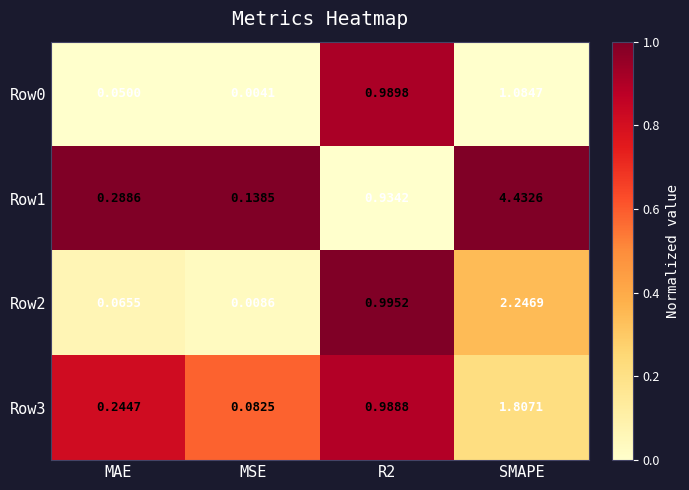

At which category is the sum across all series the highest?

SMAPE